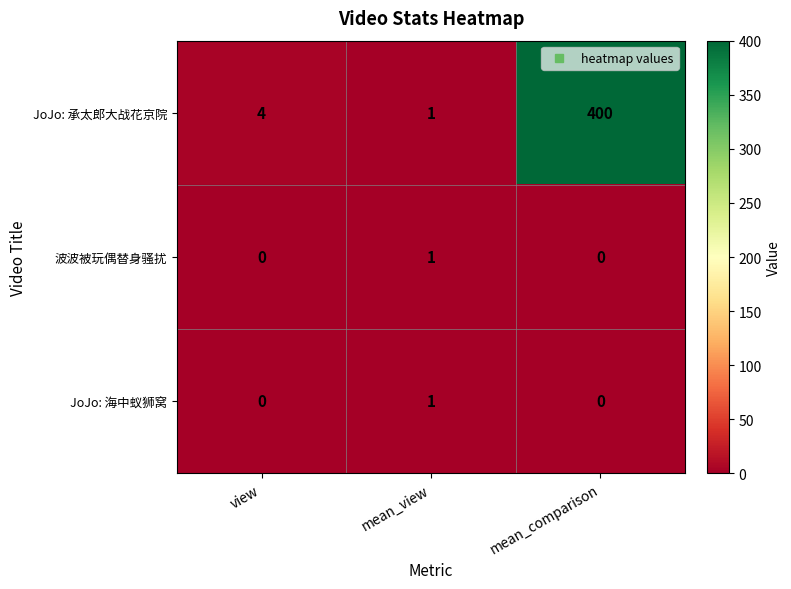

Is it true that JoJo: 海中蚁狮窝 equals 0 at mean_comparison?

True